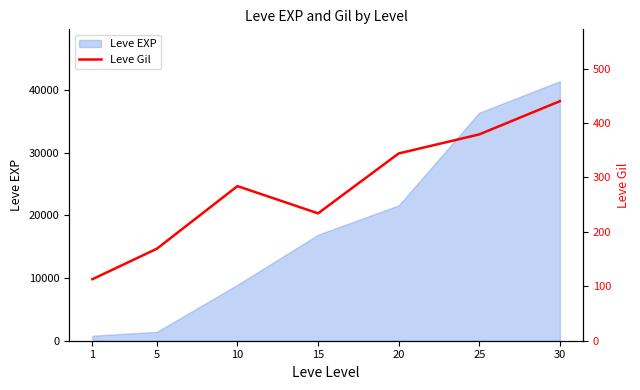

The value of Leve EXP at 15 is 7719. True or false?

False